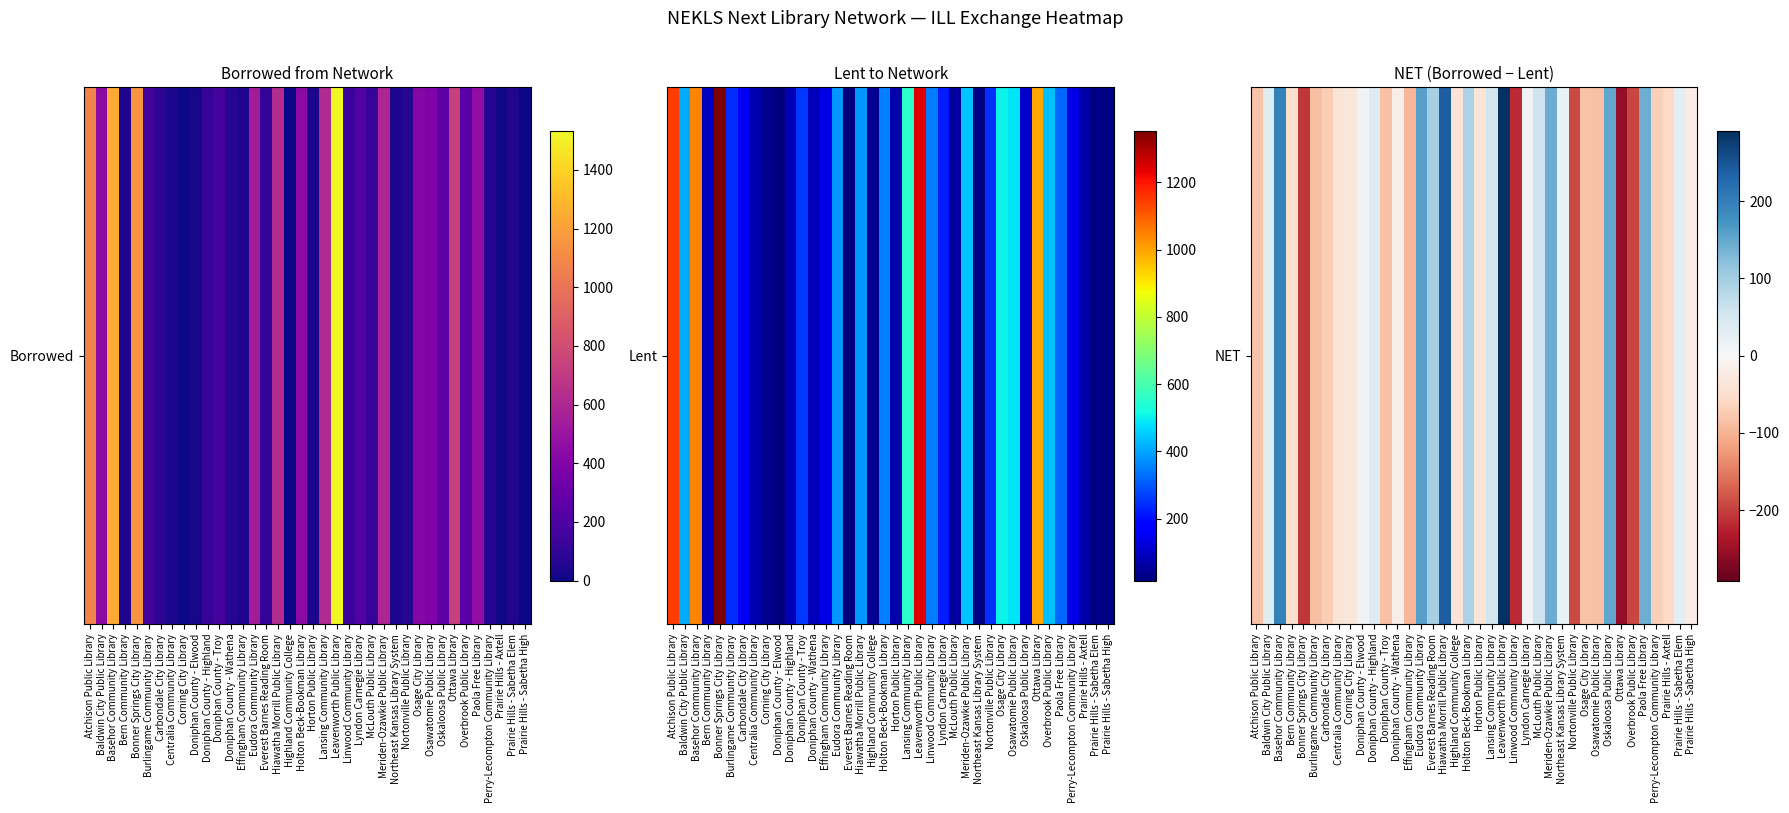

What is the sum of all values?

-249